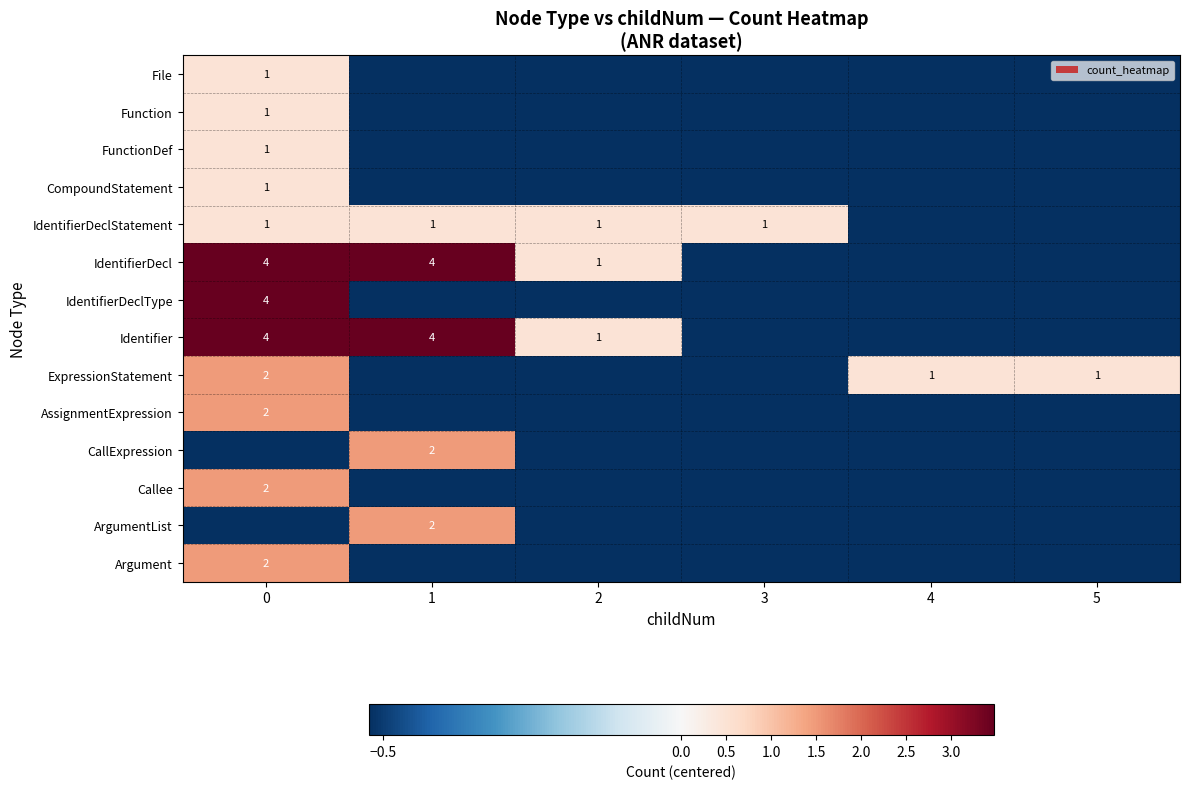

Rank the series at 0 from lowest to highest value.

CallExpression, ArgumentList, File, Function, FunctionDef, CompoundStatement, IdentifierDeclStatement, ExpressionStatement, AssignmentExpression, Callee, Argument, IdentifierDecl, IdentifierDeclType, Identifier